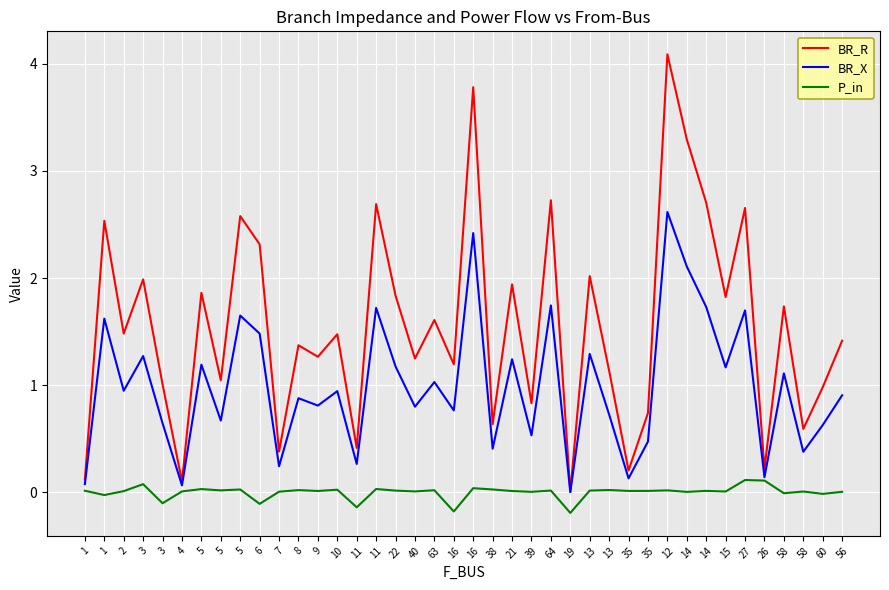

At which label does BR_R first exceed 1?

1